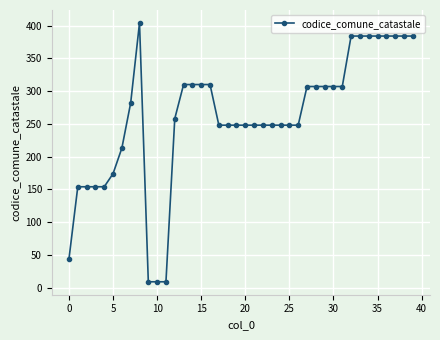

How many lines are shown in the chart?

1